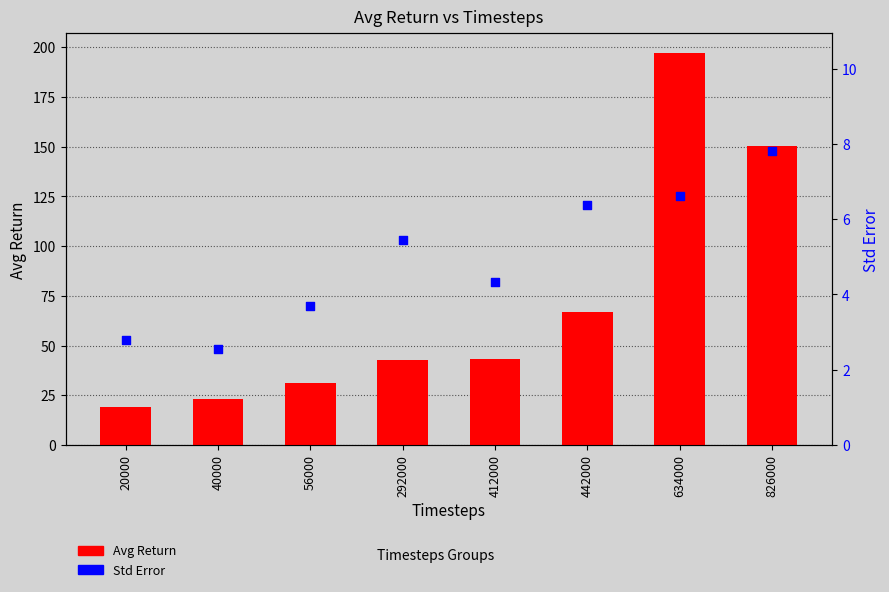

What are all the series names shown in the legend?

Avg Return, Std Error